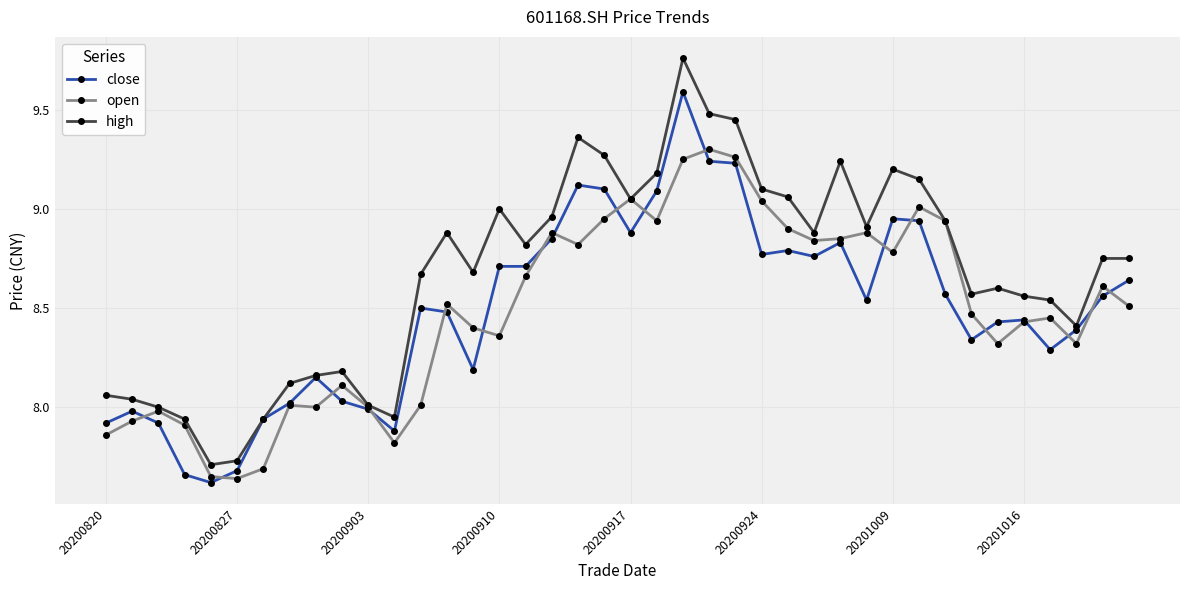

True or false: high has more than 1 points higher than both neighbors.

True